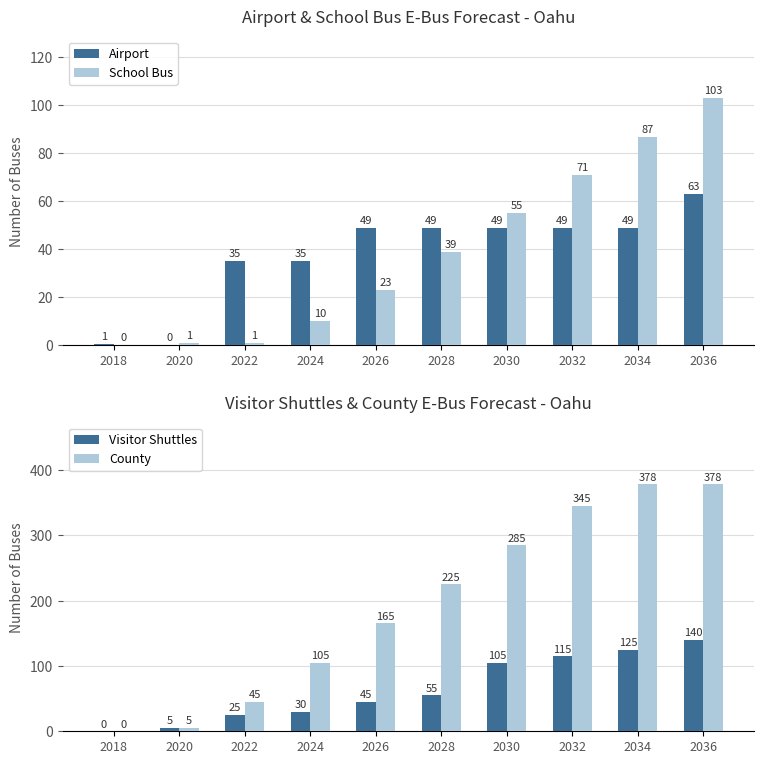

Which label corresponds to the smallest value in the chart?

2020